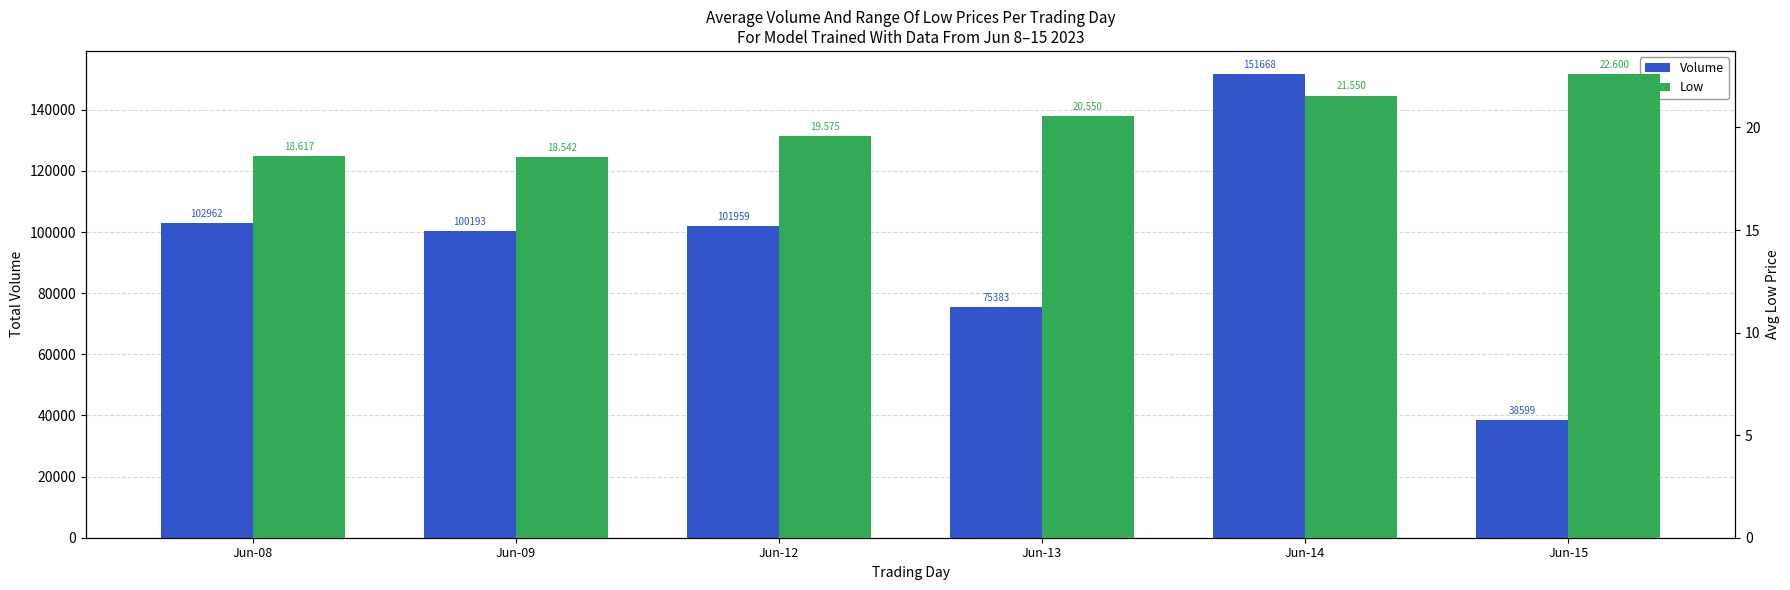

Which series has the widest spread of values?

Volume